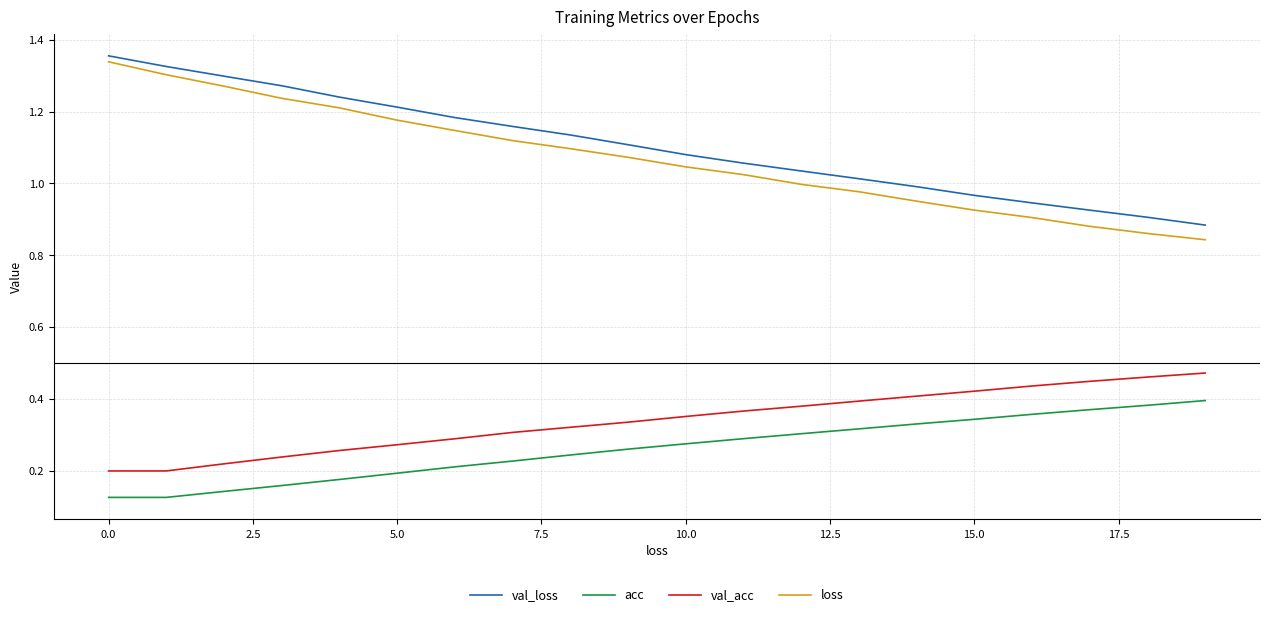

Which series has the widest spread of values?

loss